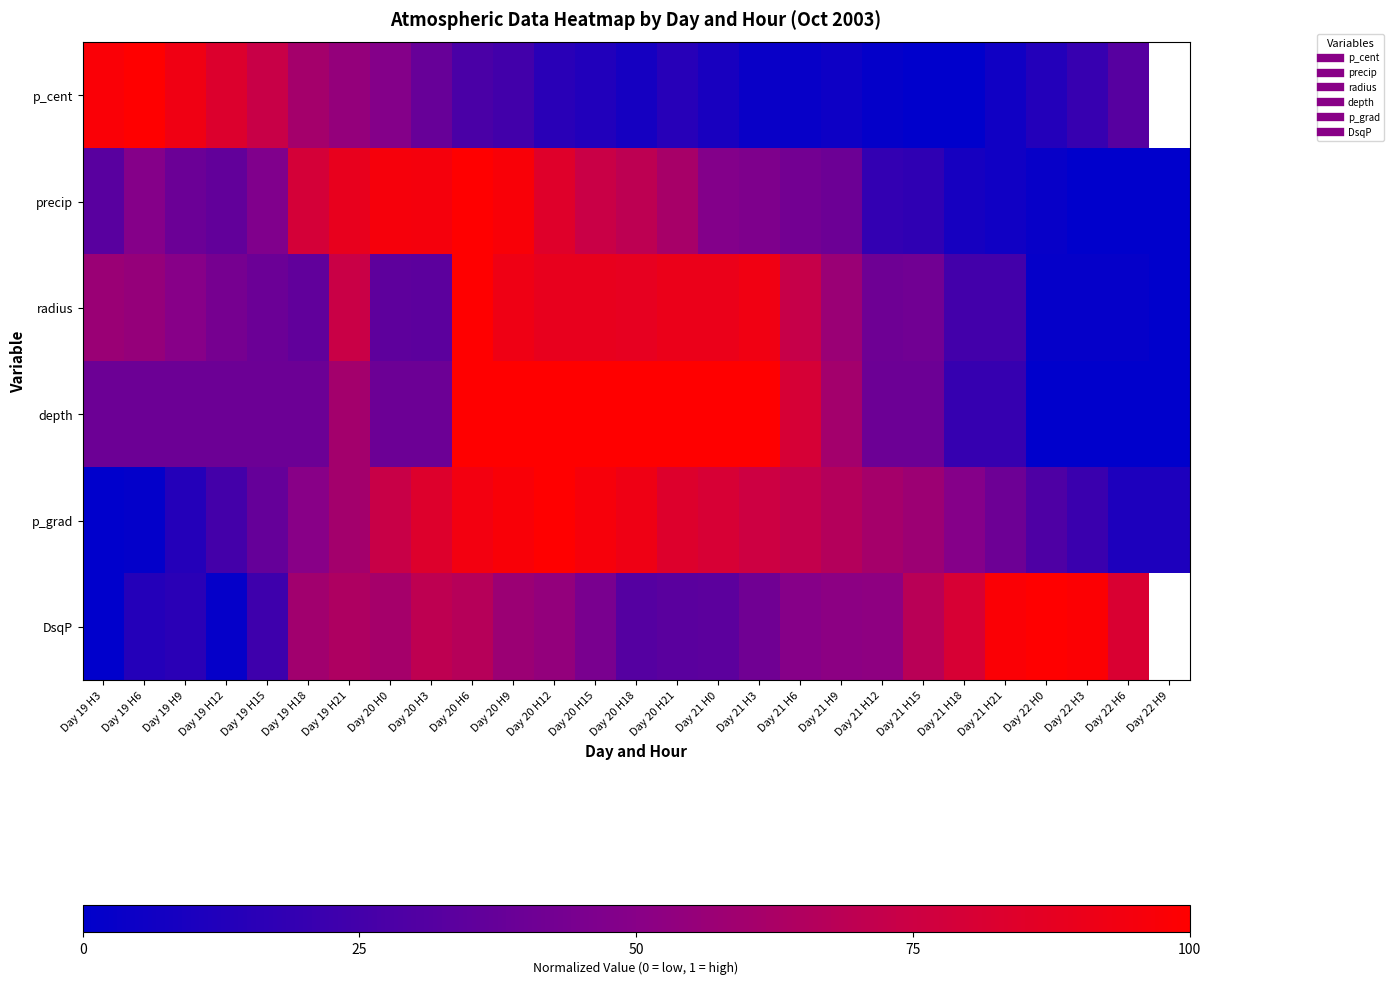

True or false: p_grad has a value of 0.4 at Day 19 H12.

False